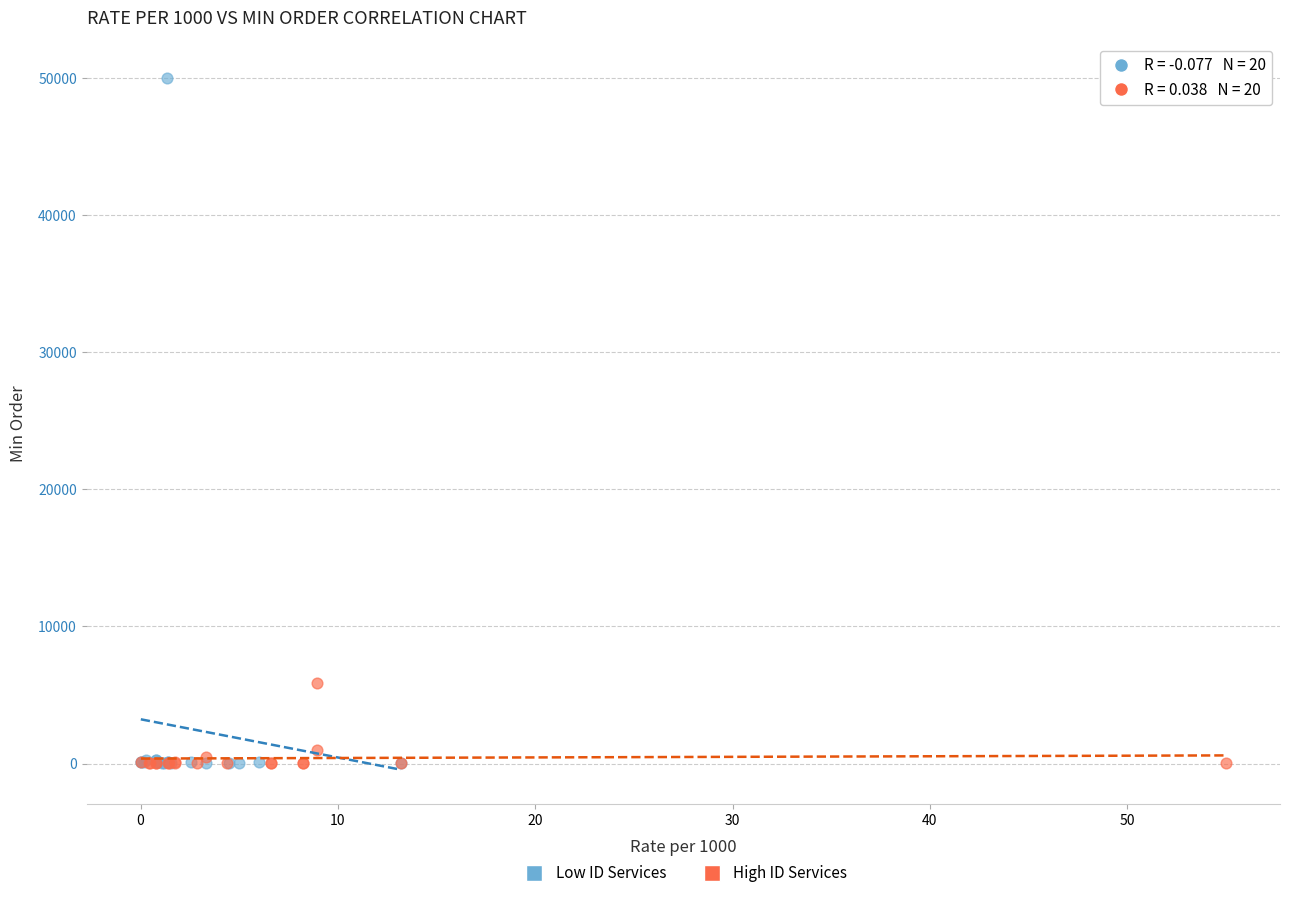

Which series has the widest spread of Y values?

Low ID Services